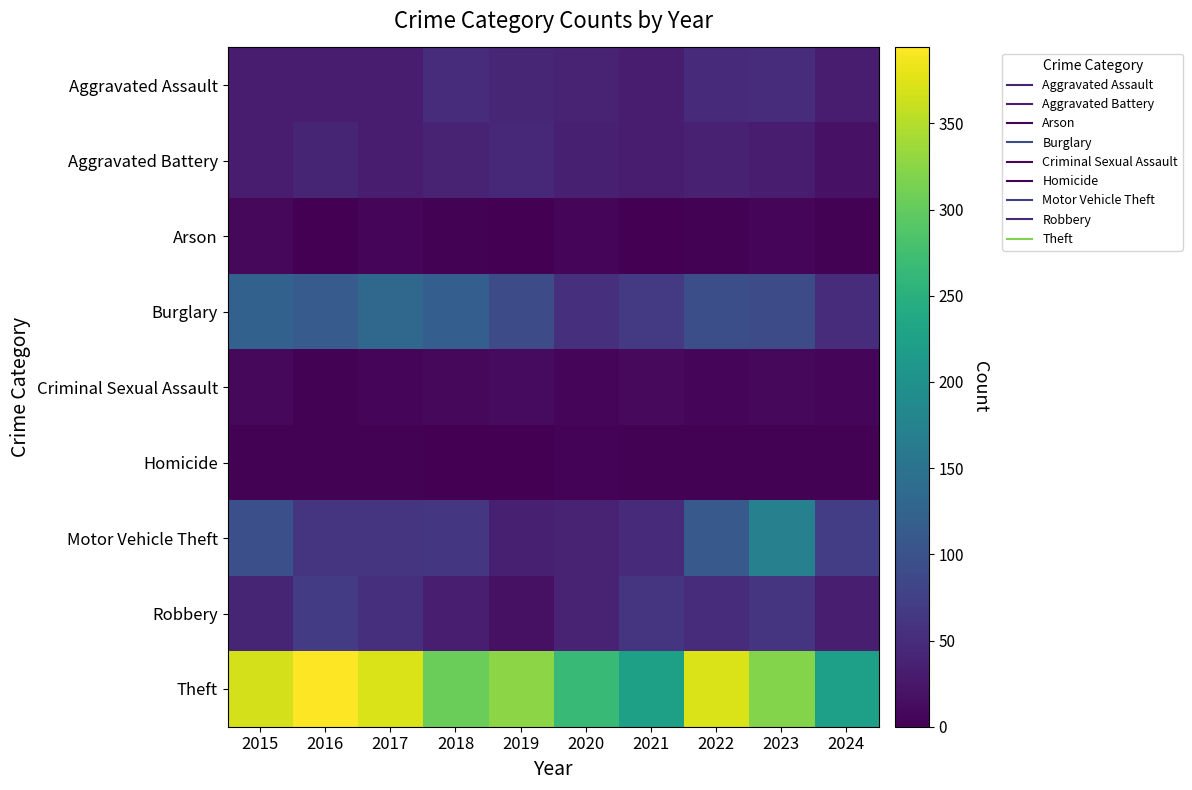

Which series has the largest total across all categories?

Theft